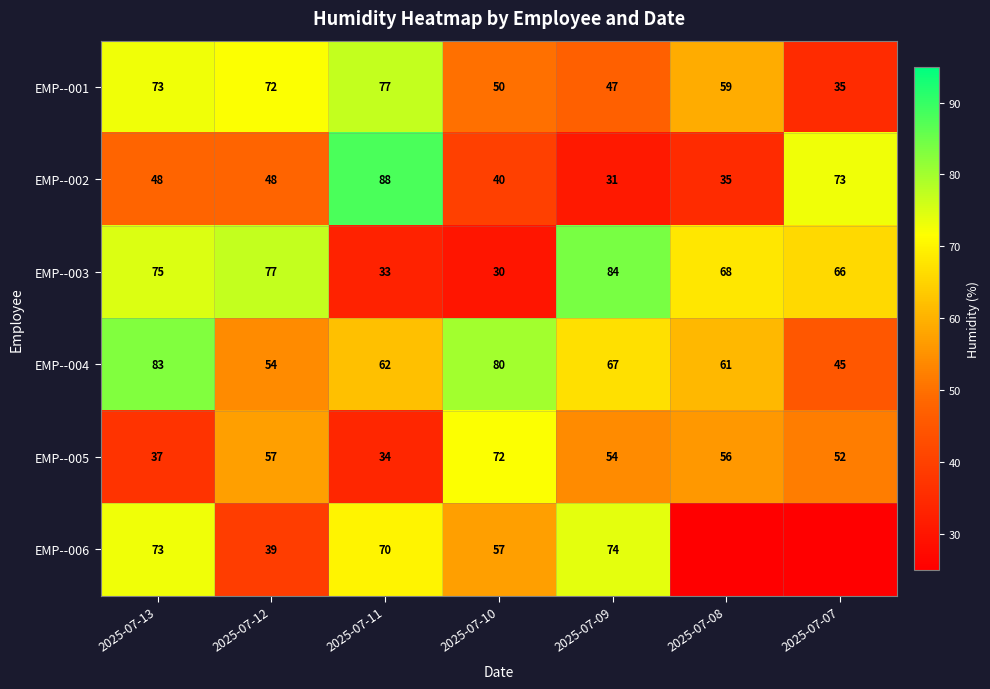

True or false: EMP--002 has a value of 48 at 2025-07-13.

True